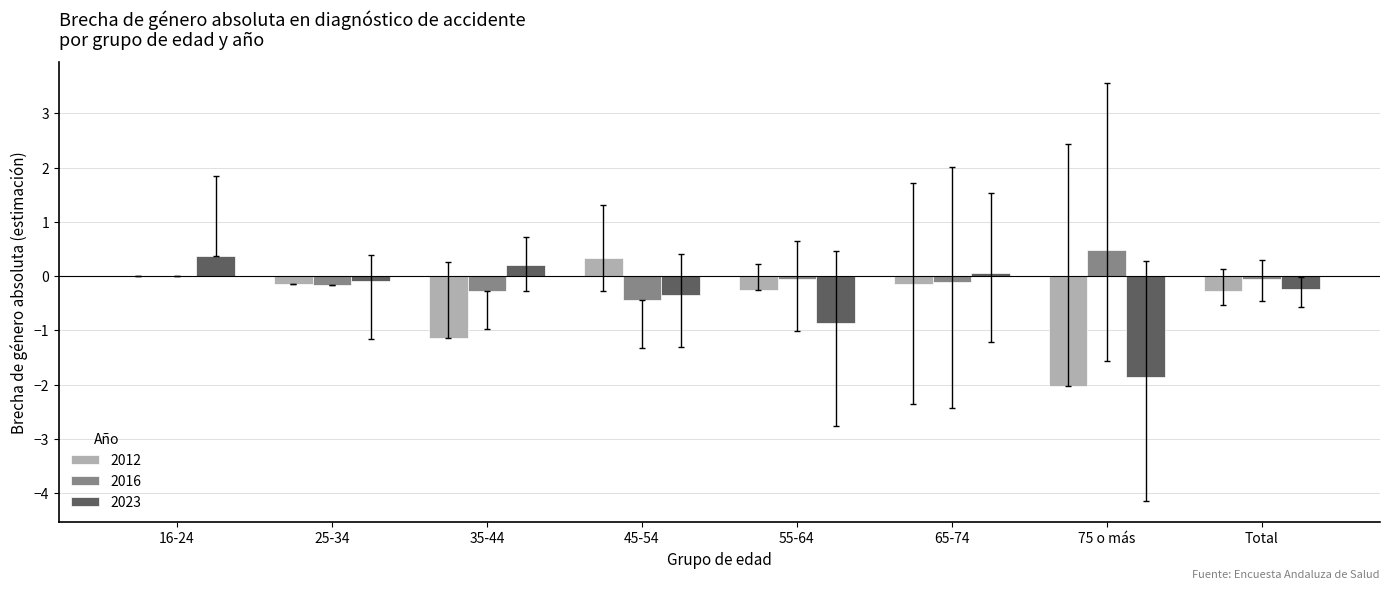

What is the sum of all 2023 values?

-2.8